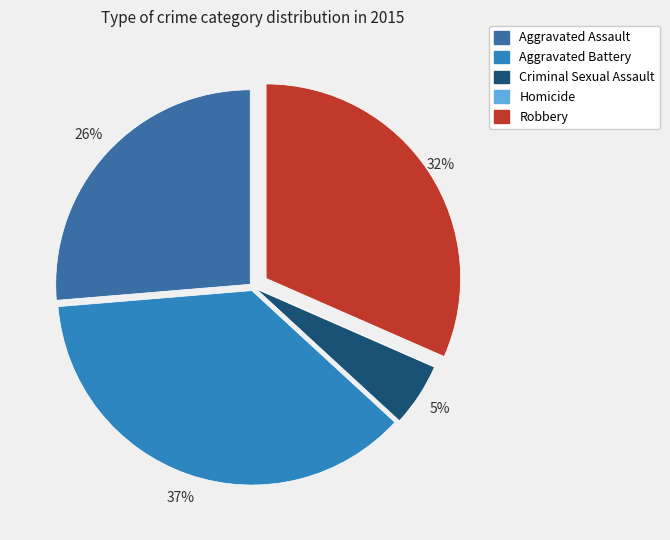

Between Aggravated Assault and Criminal Sexual Assault, which is larger?

Aggravated Assault